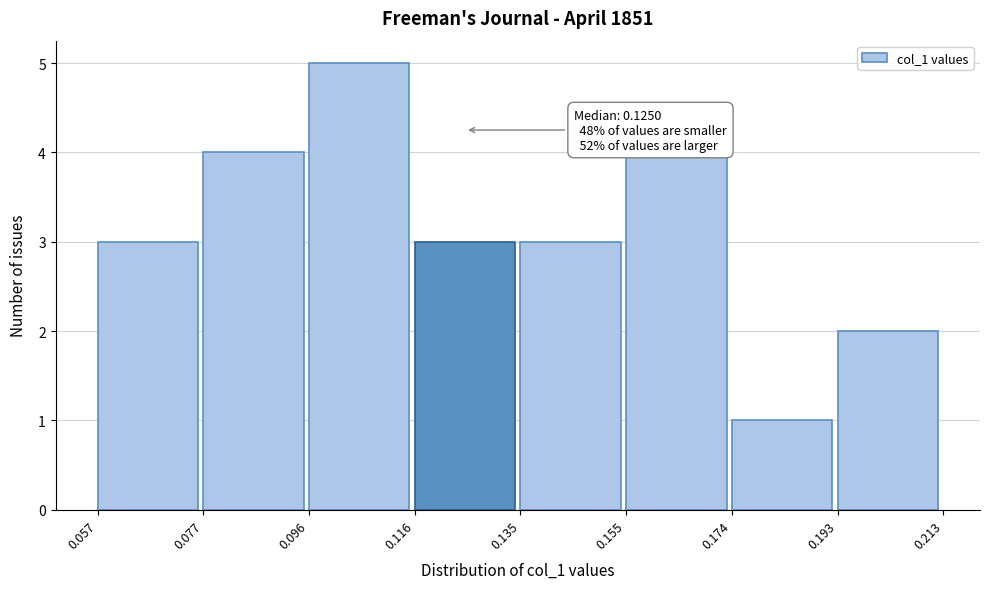

Which range on the x-axis has the tallest bar?

0.096 to 0.116